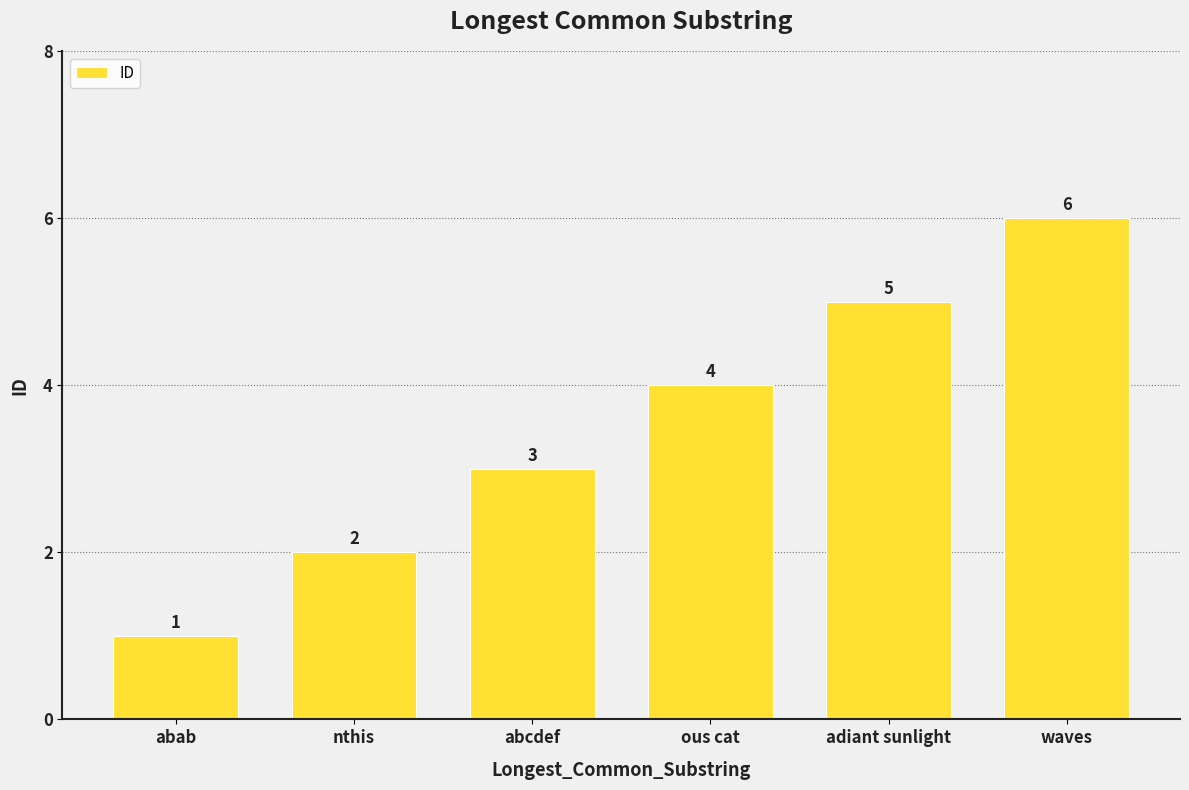

At which category does the chart reach its peak across all series?

waves